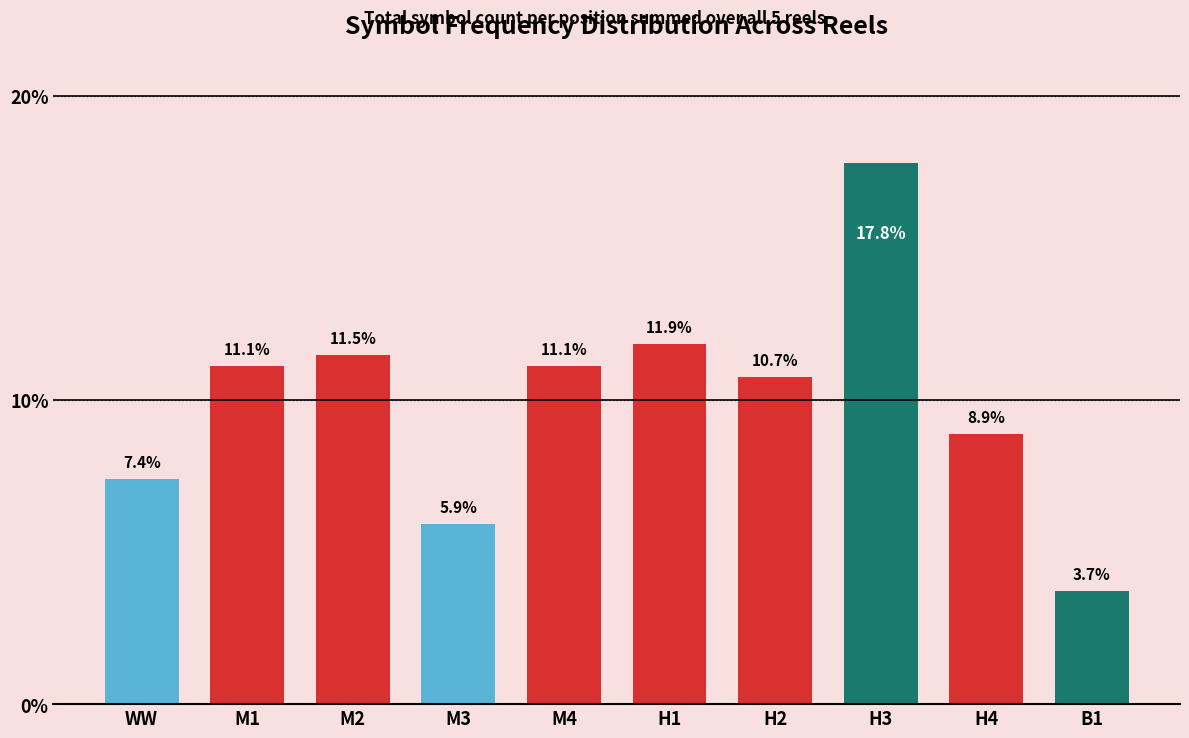

Reading left to right, transcribe all the data shown in this chart.

WW=7.4	M1=11.1	M2=11.5	M3=5.9	M4=11.1	H1=11.9	H2=10.7	H3=17.8	H4=8.9	B1=3.7